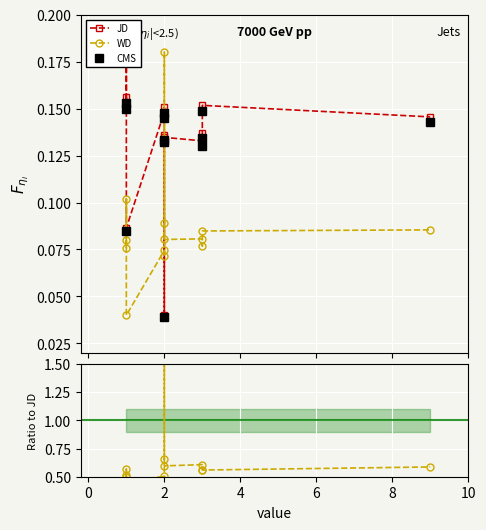

How many lines are shown in the chart?

4